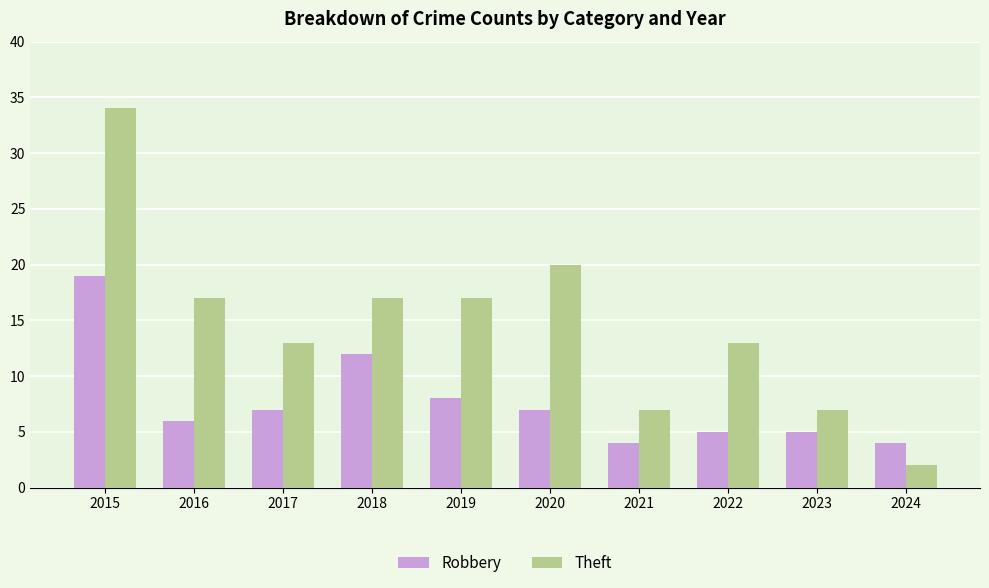

Rank the series by their maximum value, from lowest to highest.

Robbery, Theft